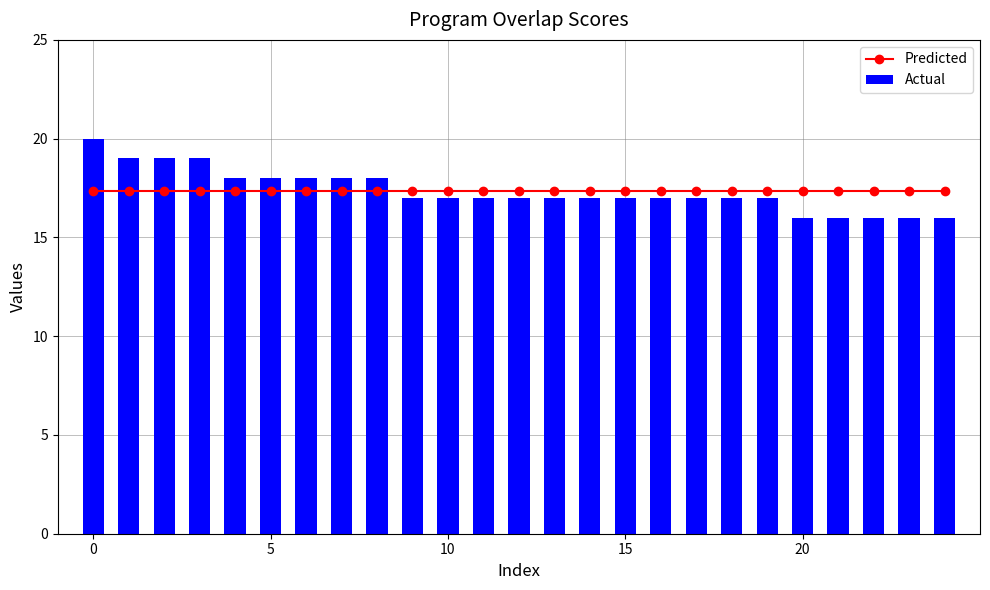

List the series in order of their peak value, highest first.

Actual, Predicted